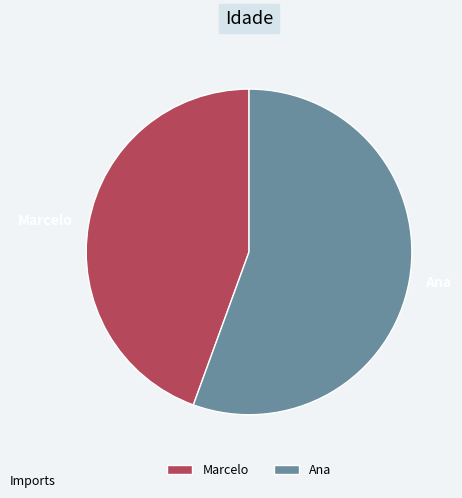

Which category has the smallest portion of the pie?

Marcelo